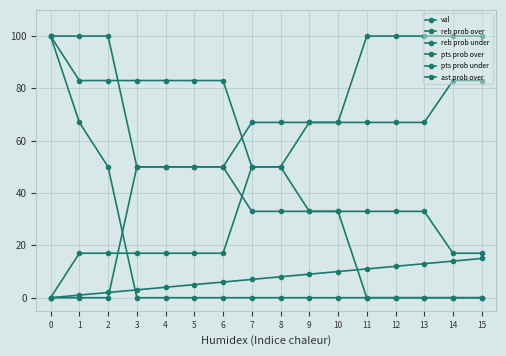

How many data points does each series have?

16